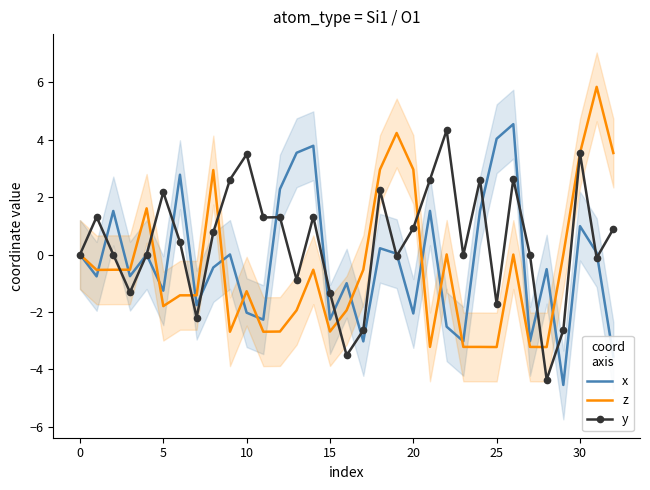

What value does the x series have at 12?

2.3